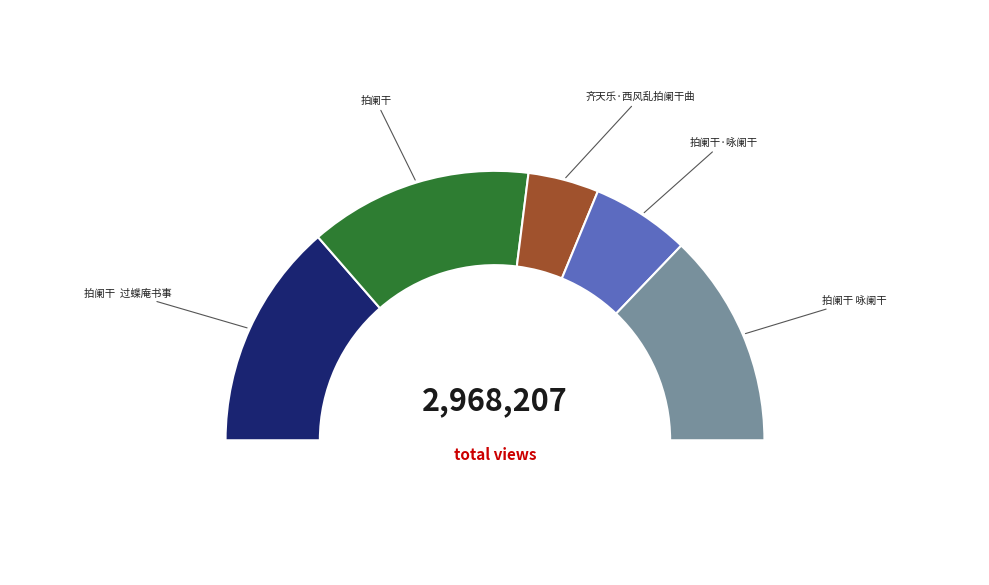

What is the largest slice in the pie chart?

拍阑干  过蝶庵书事